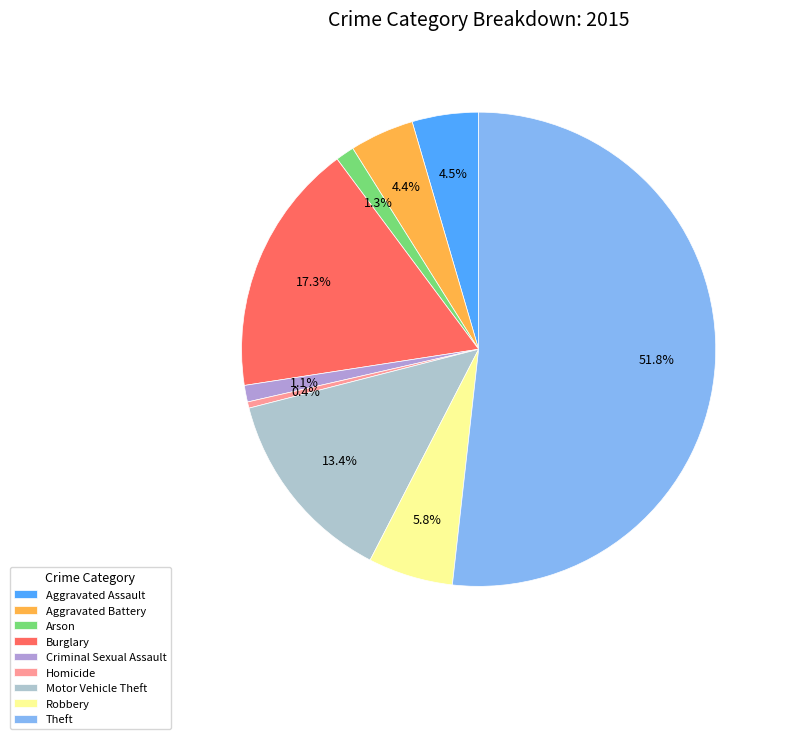

To the nearest percent, what portion does Arson represent?

1%